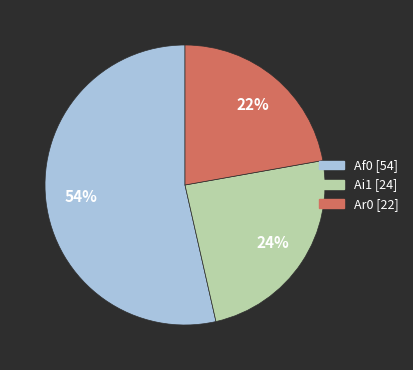

How many segments does this pie chart have?

3